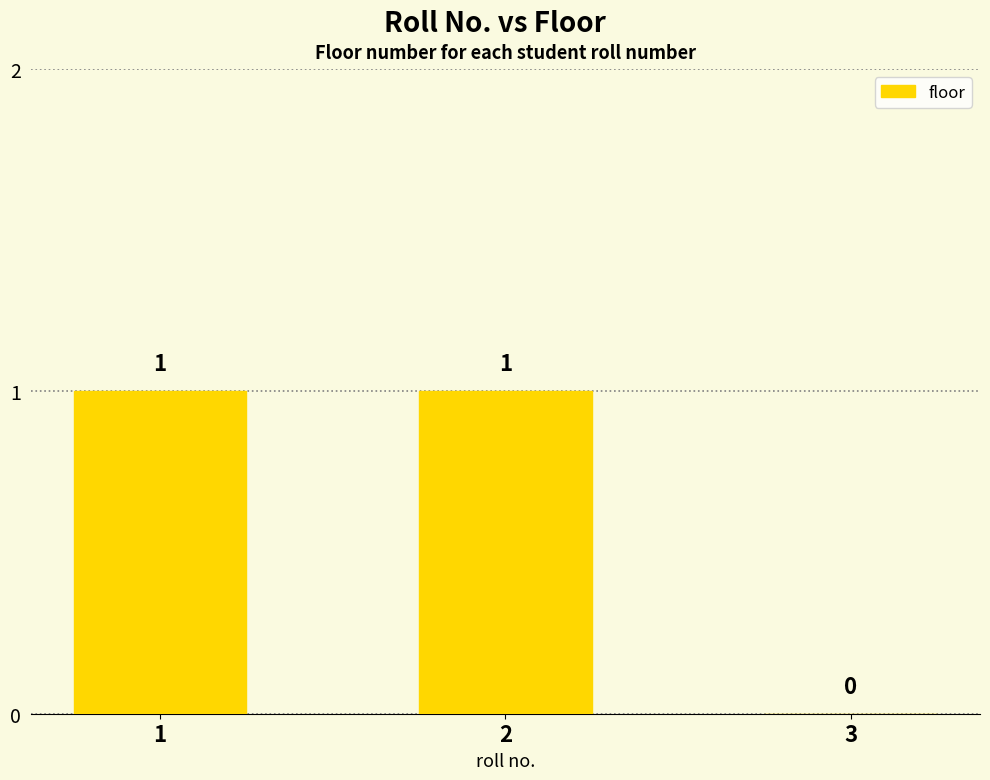

Where is the data nearest to the value 0?

3